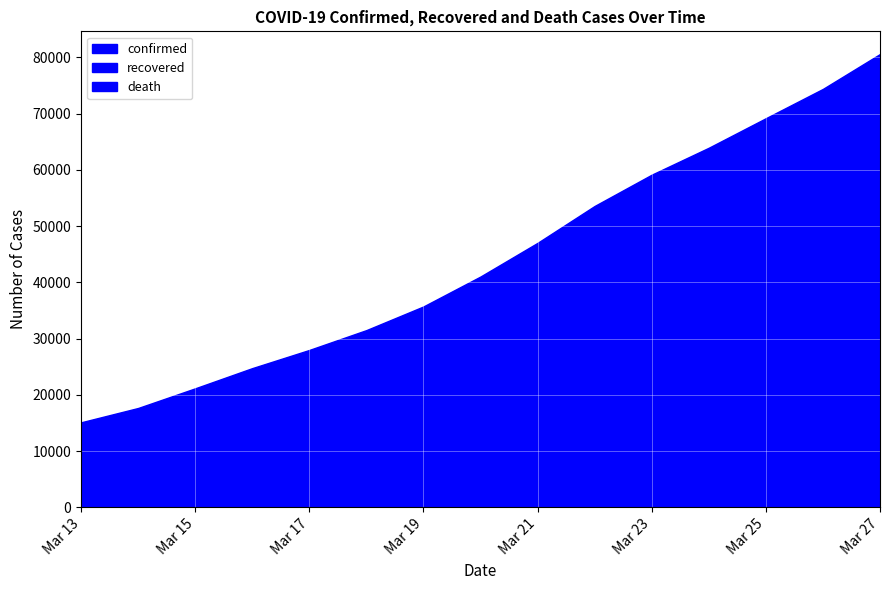

What is the sum of all confirmed values?

662726